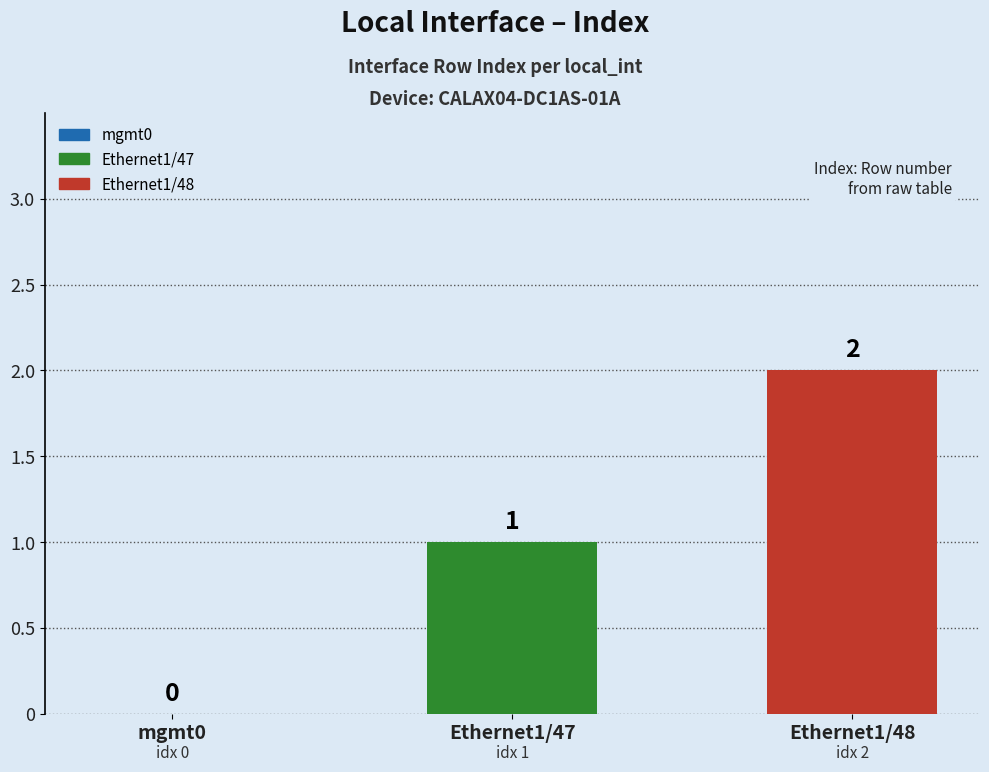

How many bars are there in total?

2